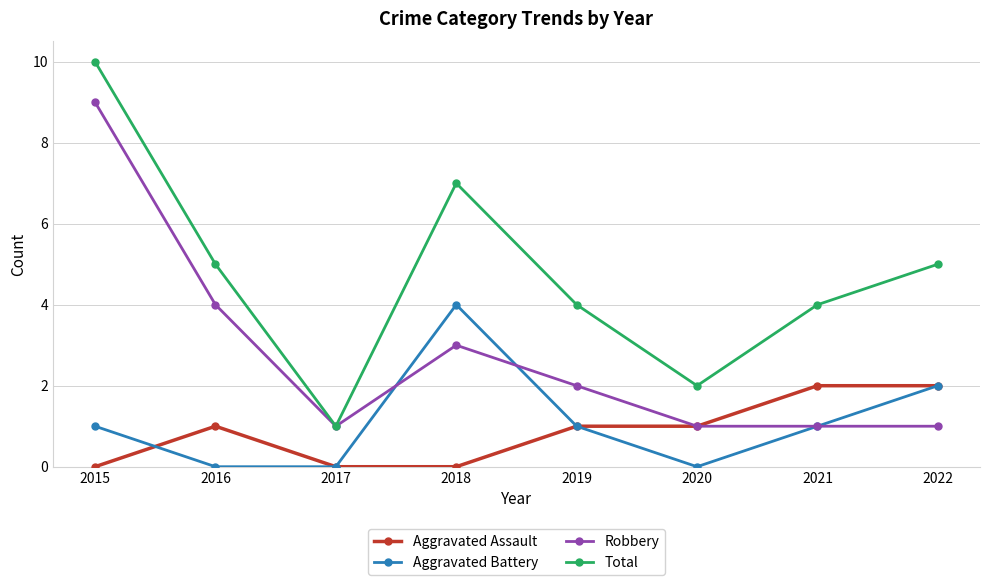

True or false: Total and Aggravated Battery cross at least once.

False